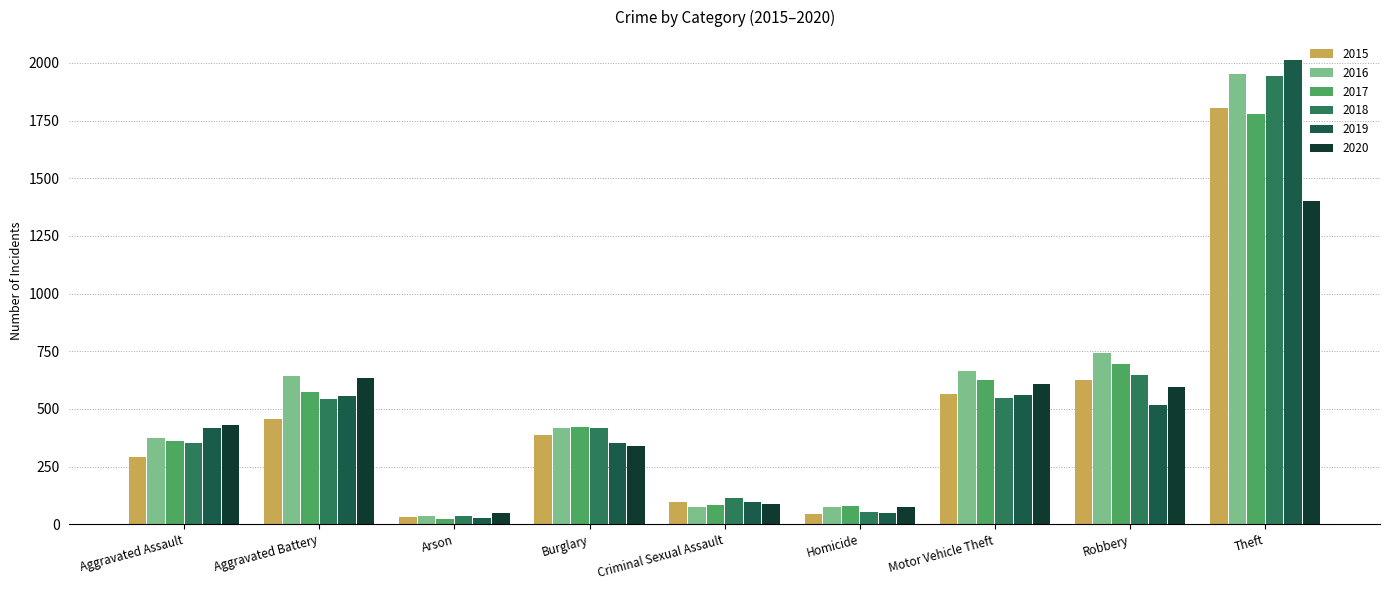

What are all the series names shown in the legend?

2015, 2016, 2017, 2018, 2019, 2020